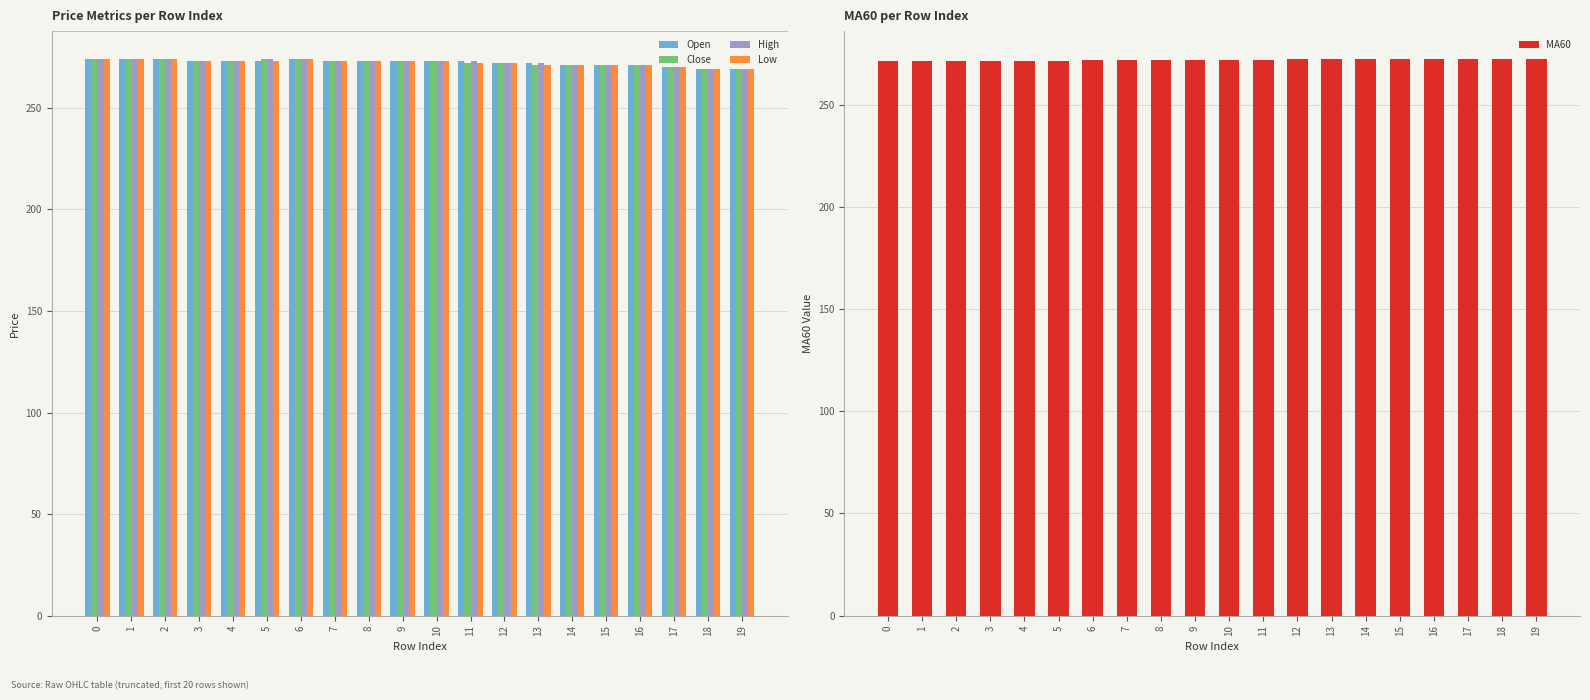

How many values in the High series exceed 273?

5